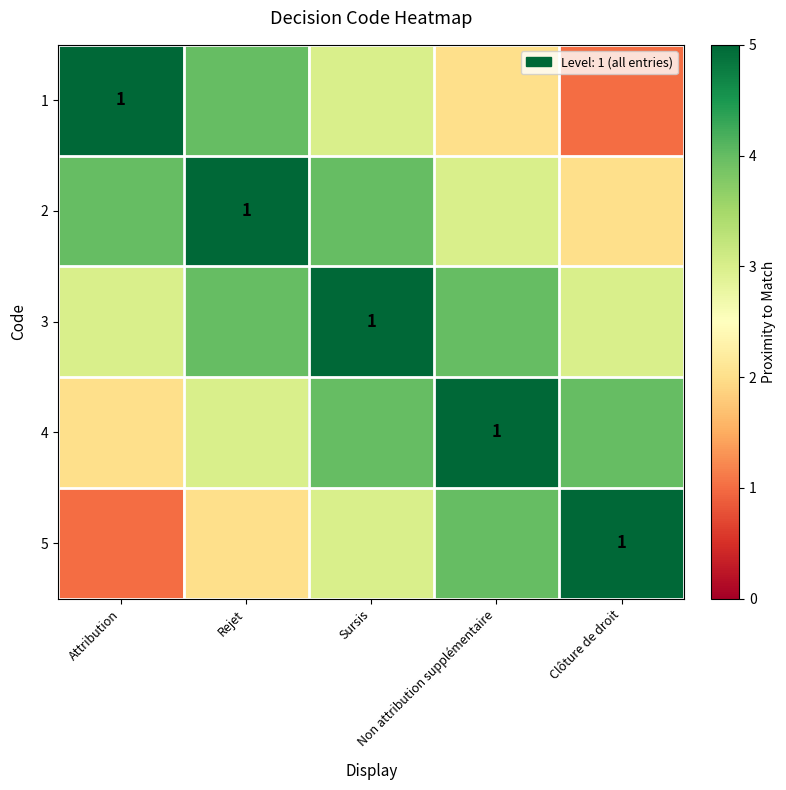

How many series are shown in this chart?

5